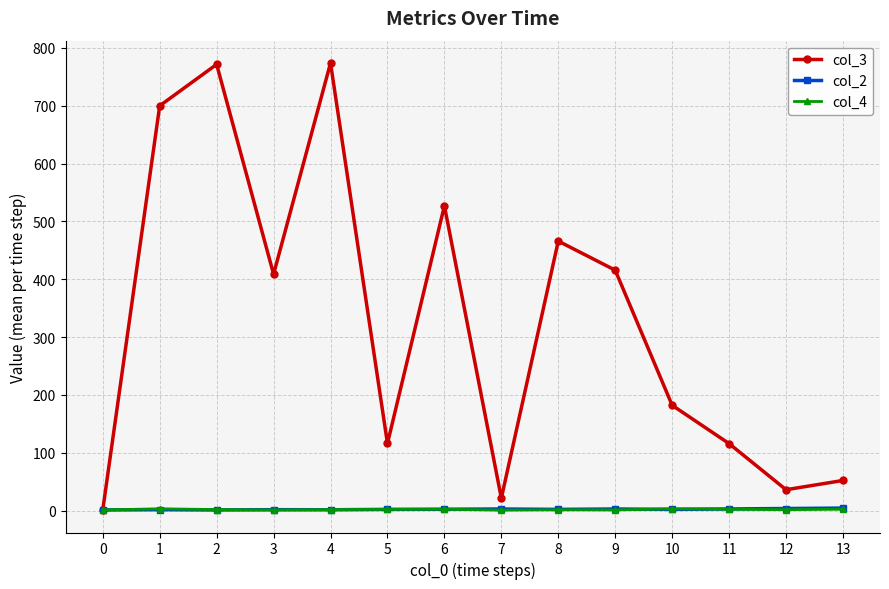

What is the maximum value shown in the chart?

774.0